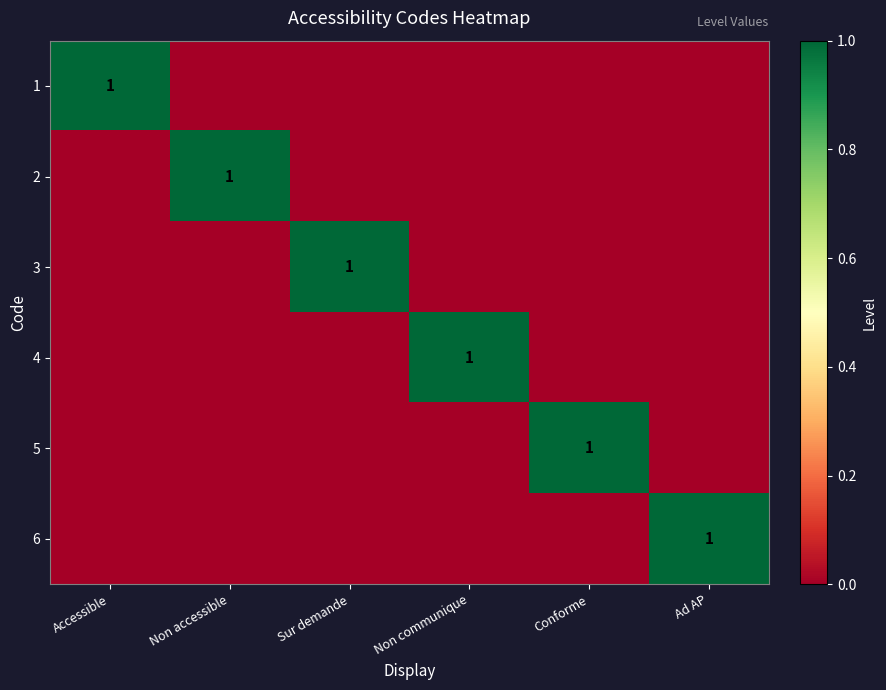

True or false: 5 has a value of 1 at Conforme.

True